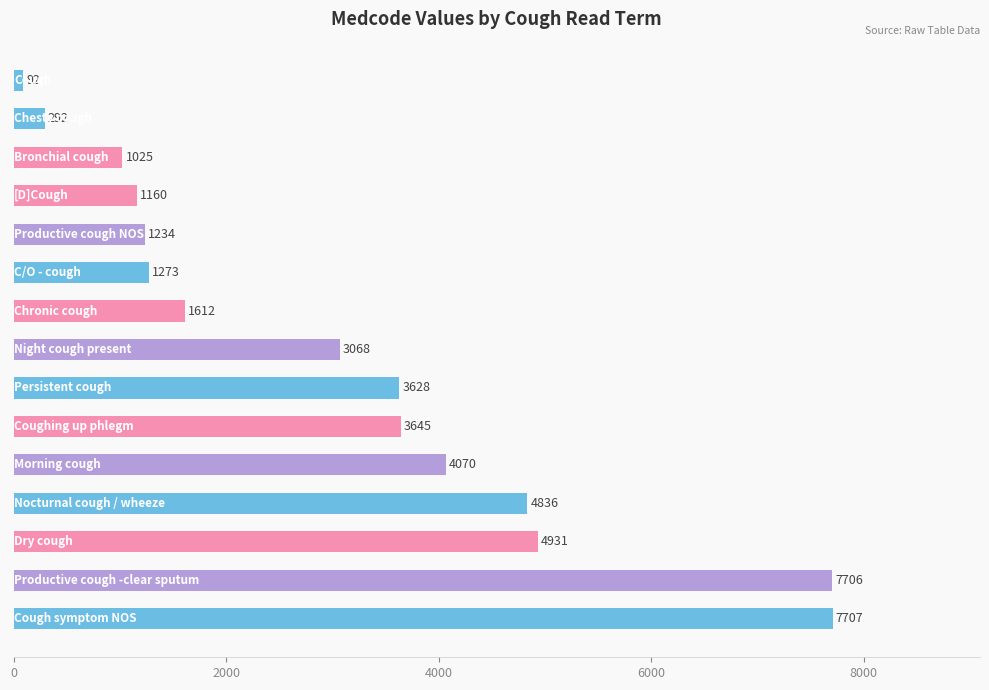

Reading top to bottom, list all the values displayed in this chart.

92	292	1025	1160	1234	1273	1612	3068	3628	3645	4070	4836	4931	7706	7707